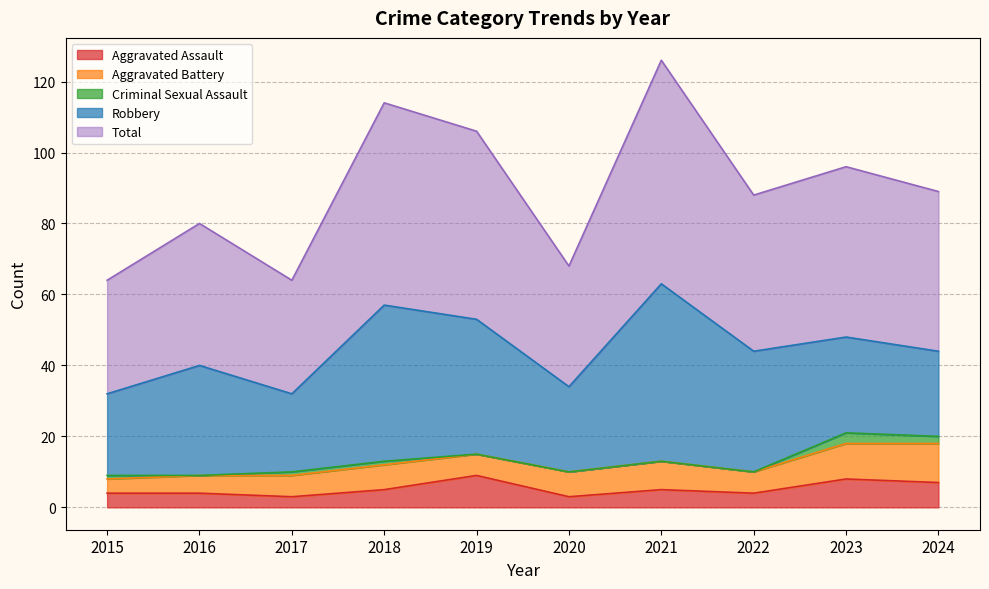

Reading right to left, extract all data points from this chart.

Aggravated Assault: 2024=7	2023=8	2022=4	2021=5	2020=3	2019=9	2018=5	2017=3	2016=4	2015=4
Aggravated Battery: 2024=11	2023=10	2022=6	2021=8	2020=7	2019=6	2018=7	2017=6	2016=5	2015=4
Criminal Sexual Assault: 2024=2	2023=3	2022=0	2021=0	2020=0	2019=0	2018=1	2017=1	2016=0	2015=1
Robbery: 2024=24	2023=27	2022=34	2021=50	2020=24	2019=38	2018=44	2017=22	2016=31	2015=23
Total: 2024=45	2023=48	2022=44	2021=63	2020=34	2019=53	2018=57	2017=32	2016=40	2015=32